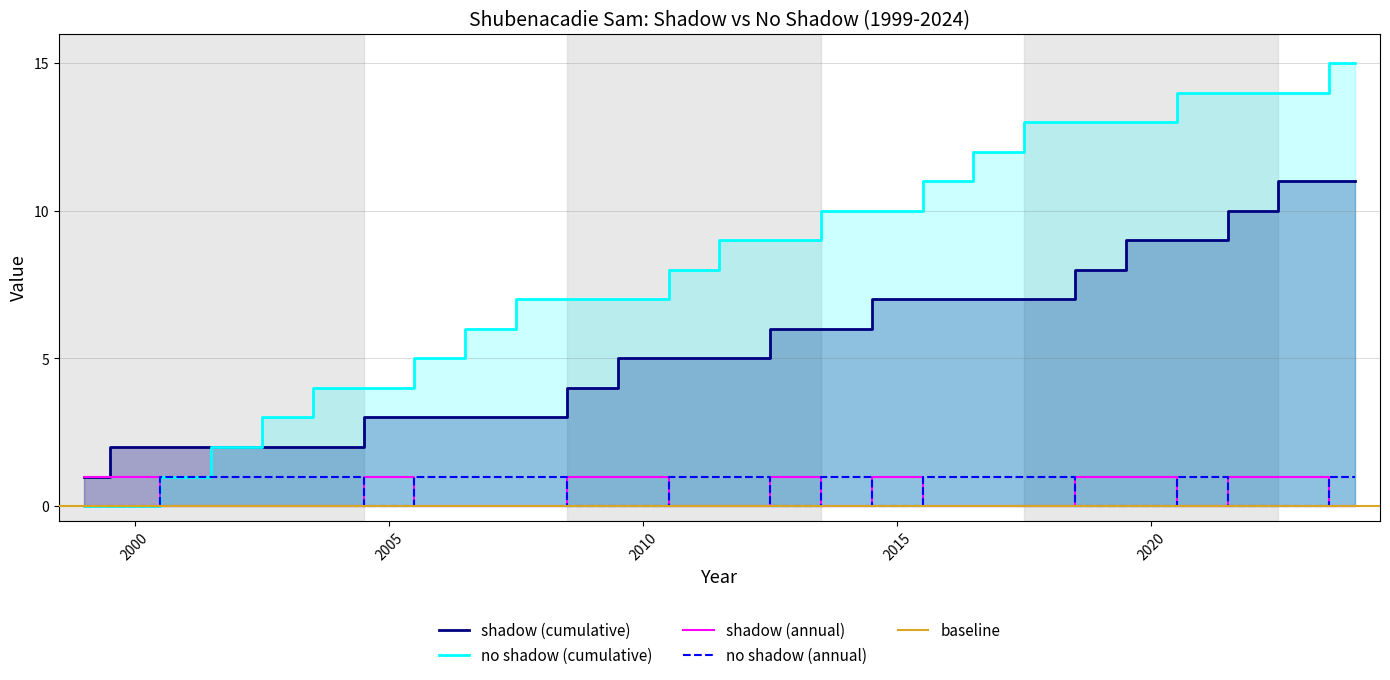

The value of no shadow (annual) at 2015 is 0. True or false?

True